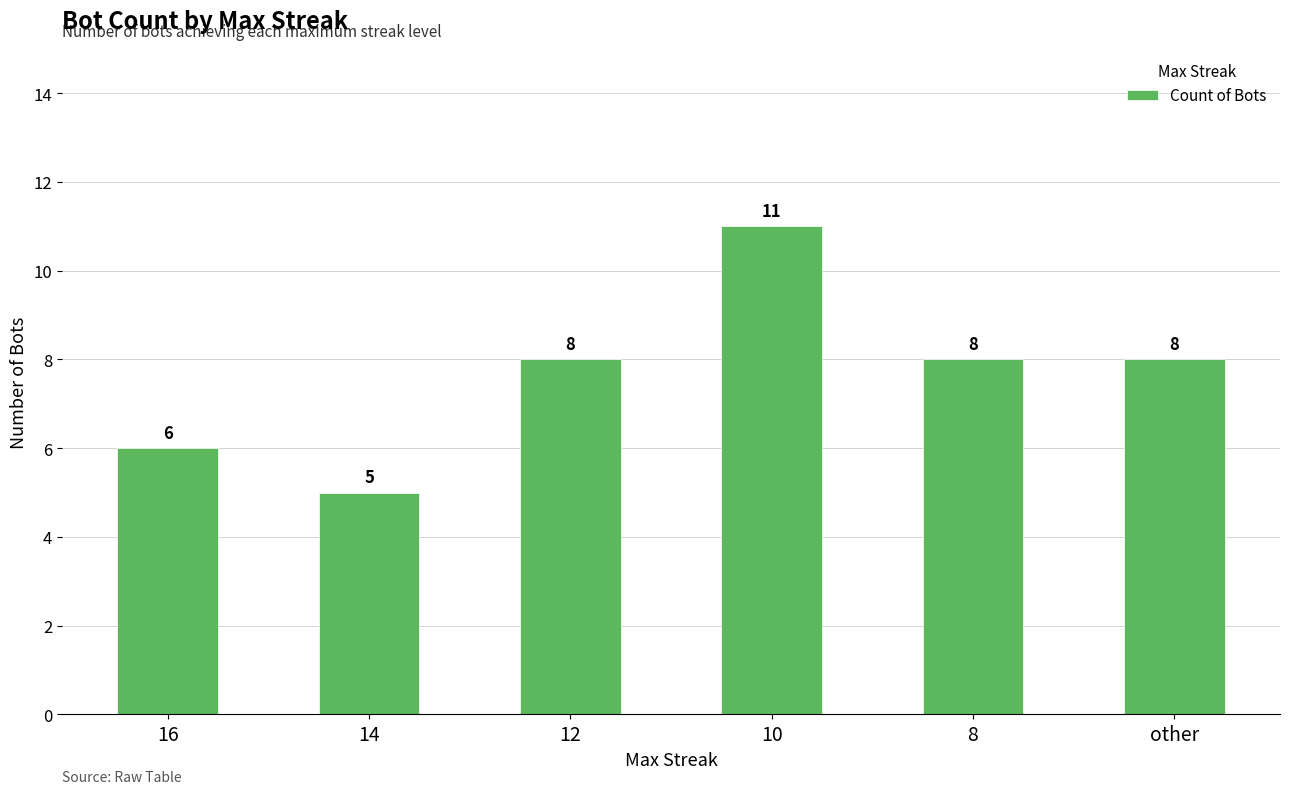

What is the difference between the values at 14 and 10?

6